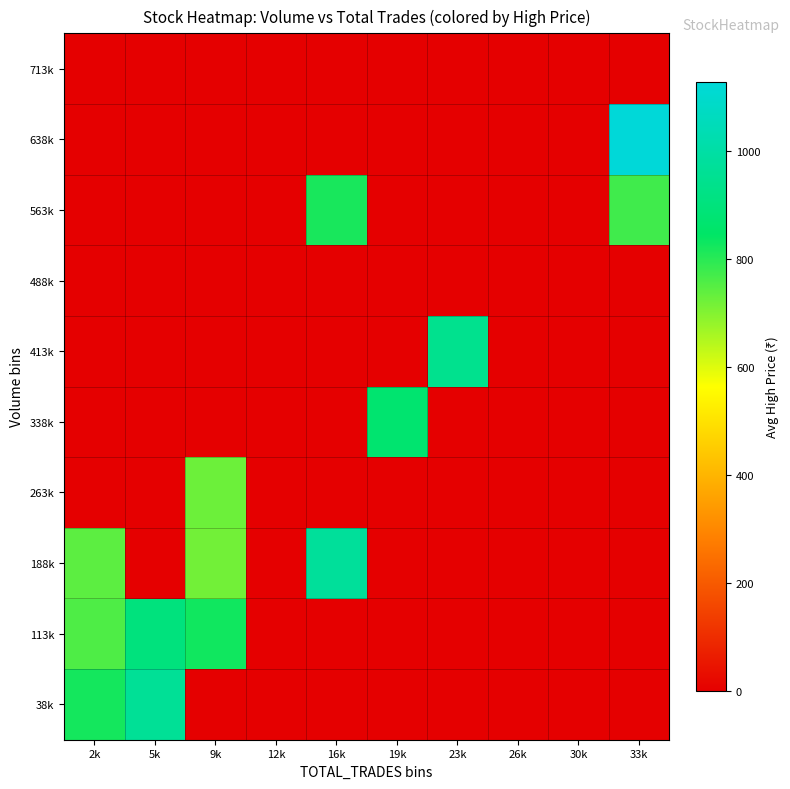

At which category is the sum across all series the highest?

2k